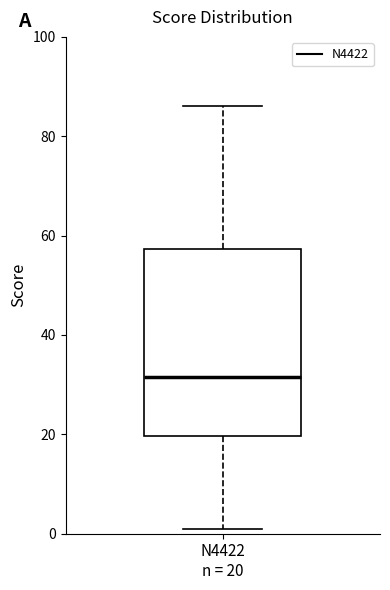

Read this box plot against the y-axis: the position of the median line, the range covered by the box, and the ends of both whiskers. The values are not printed on the chart, so give them approximately, as read against the axis.

median 32, box 20 to 58, whiskers 2 to 86